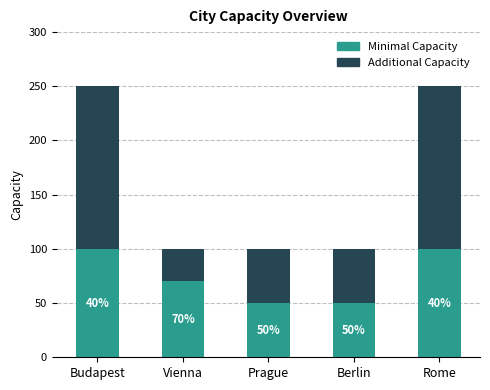

True or false: Minimal Capacity has a value of 100 at Budapest.

True